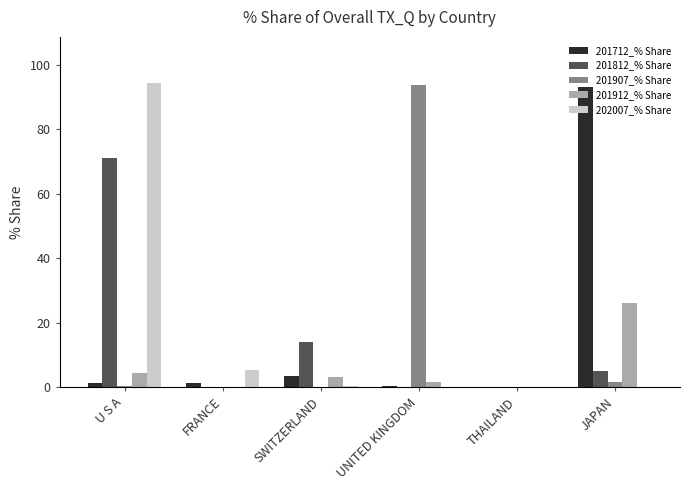

What is the maximum value for 201712_% Share?

93.0